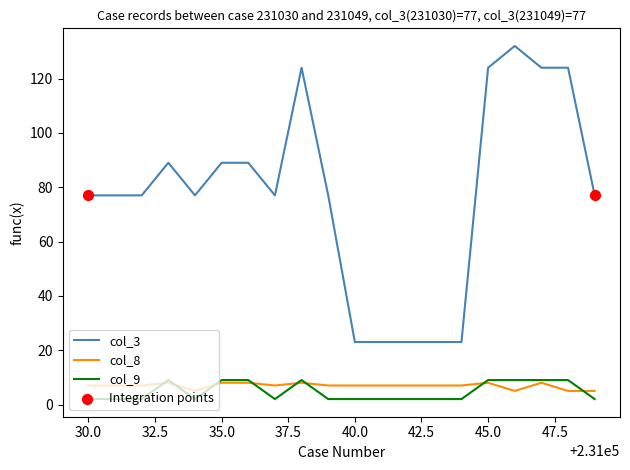

Which series has the largest total across all categories?

col_3